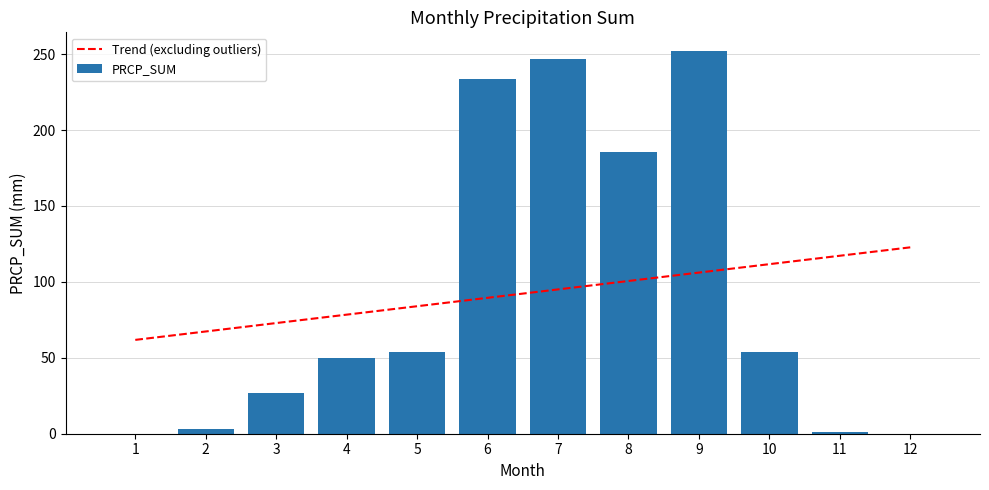

Rank the series by their average value, from lowest to highest.

Trend (excluding outliers), PRCP_SUM